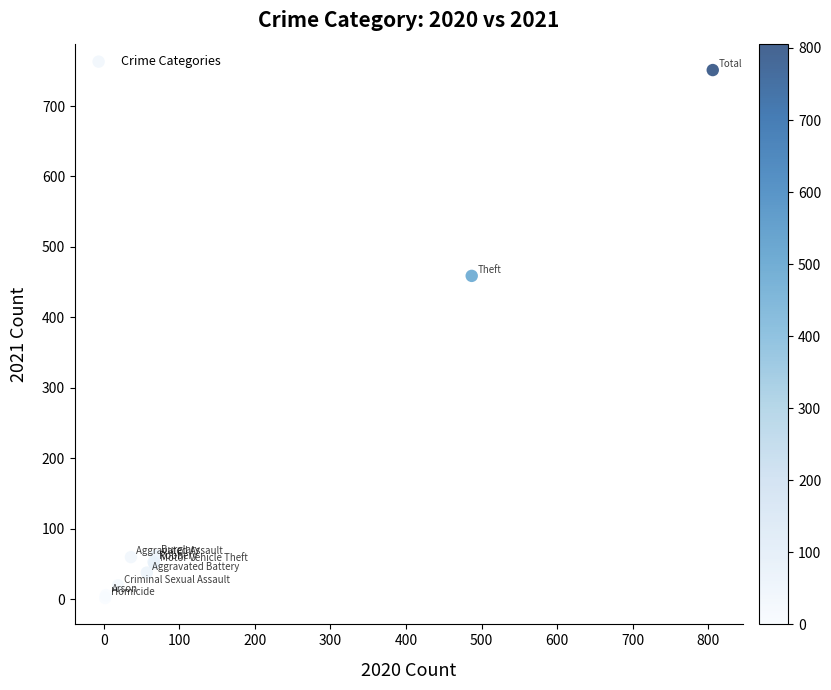

What Y value in the scatter plot is closest to 376?

459